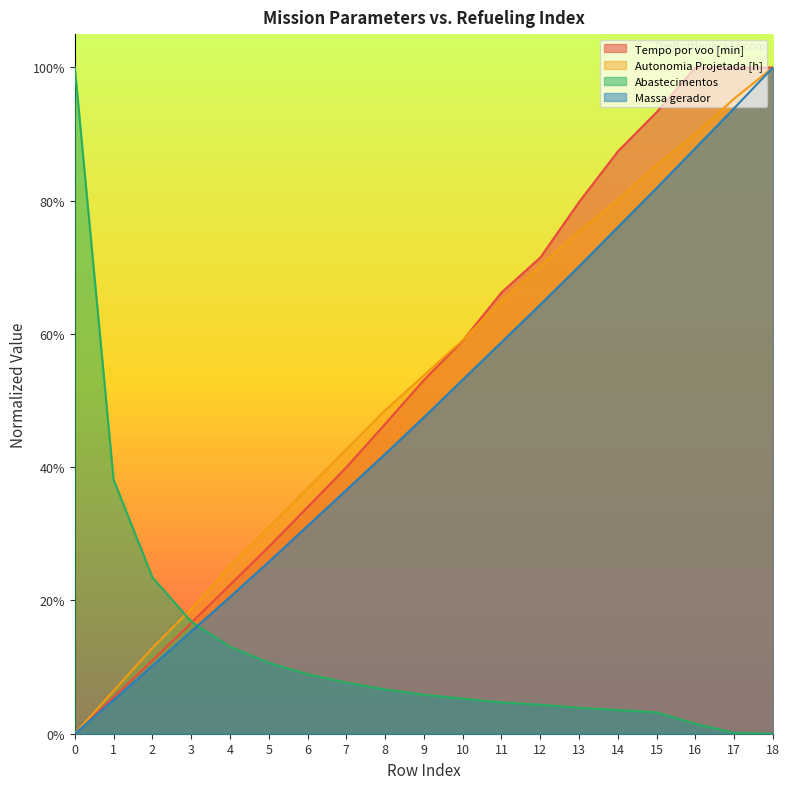

What value does the Abastecimentos series have at 1?

0.4